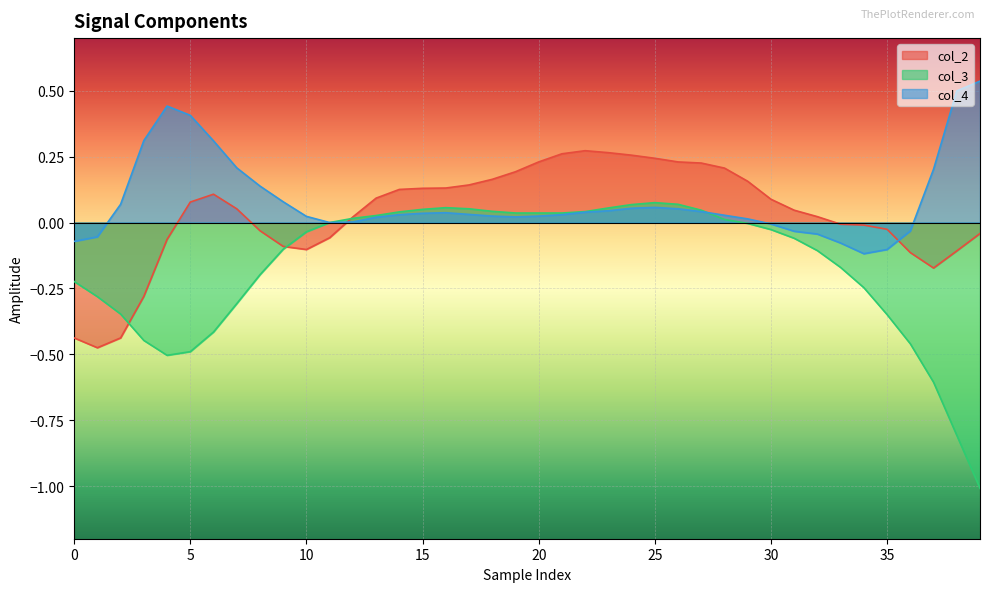

Does the chart display data point markers on the line(s)?

No